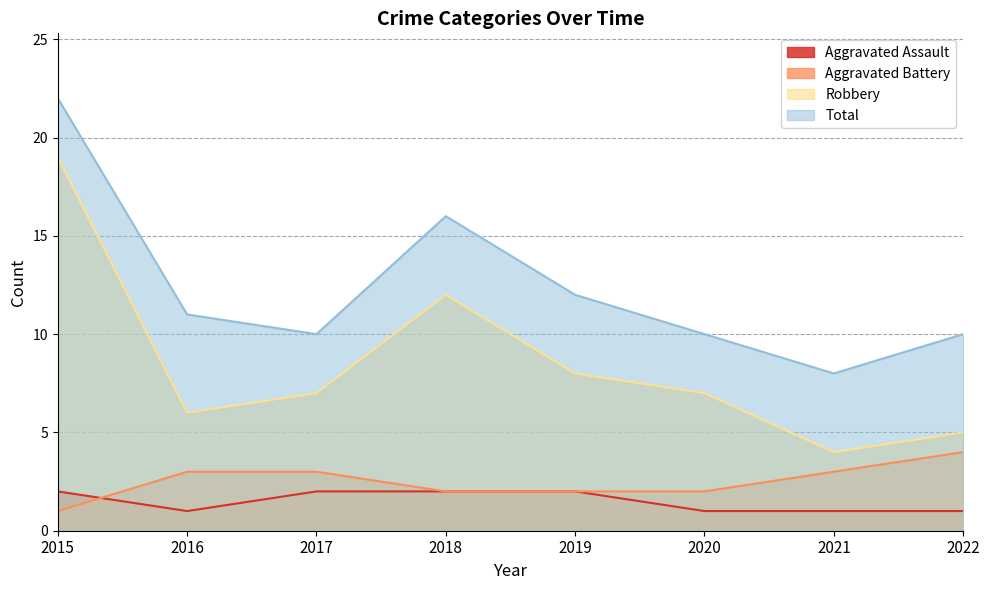

True or false: Aggravated Assault and Robbery intersect in this chart.

False